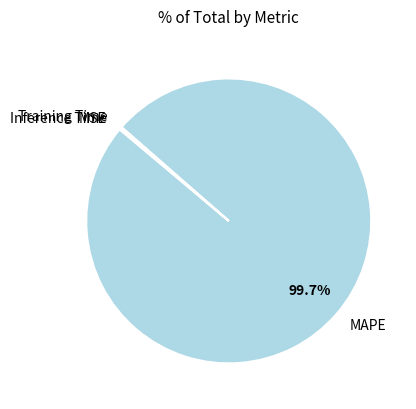

To the nearest percent, what is the average slice percentage?

25%